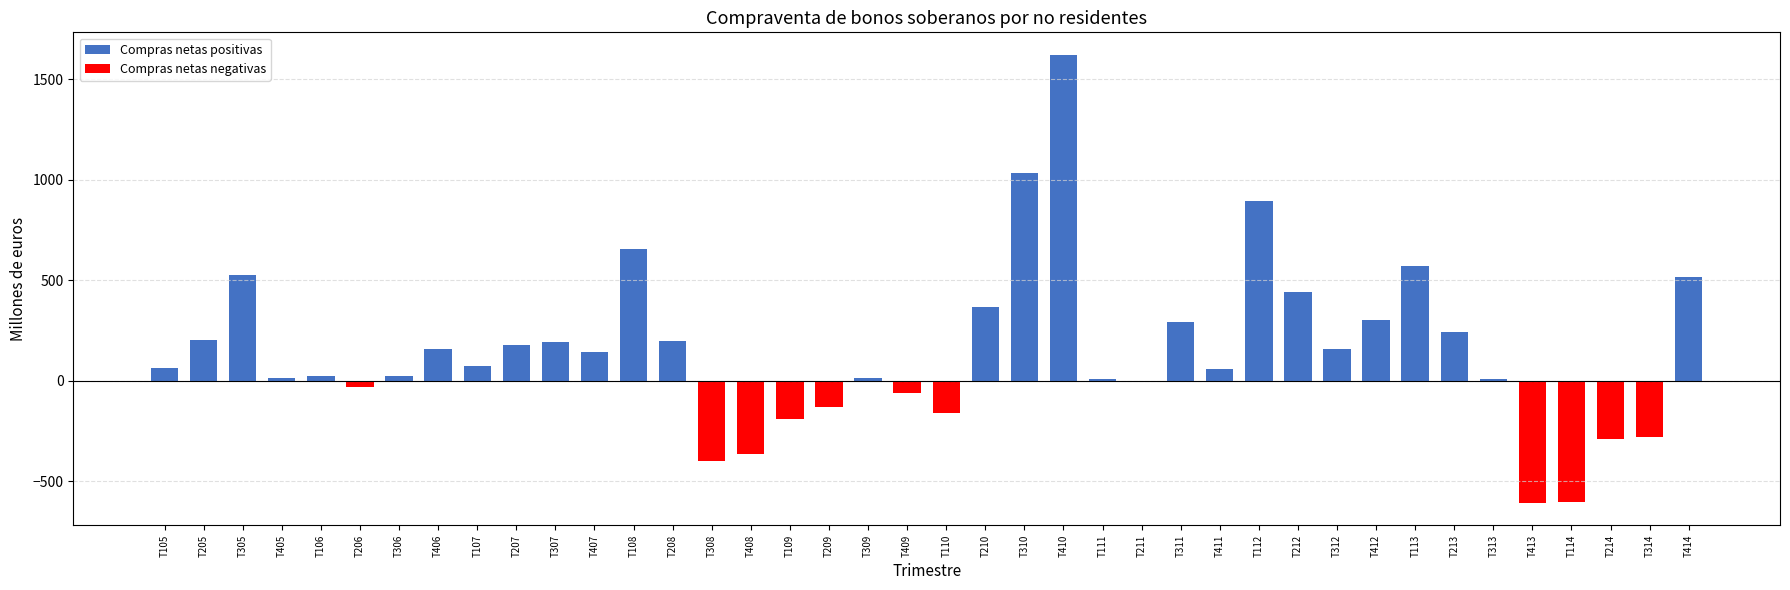

What is the smallest value displayed?

-608